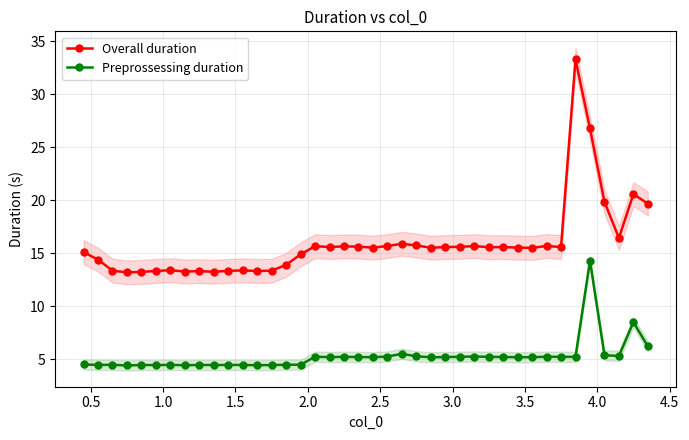

True or false: Overall duration and Preprossessing duration intersect in this chart.

False